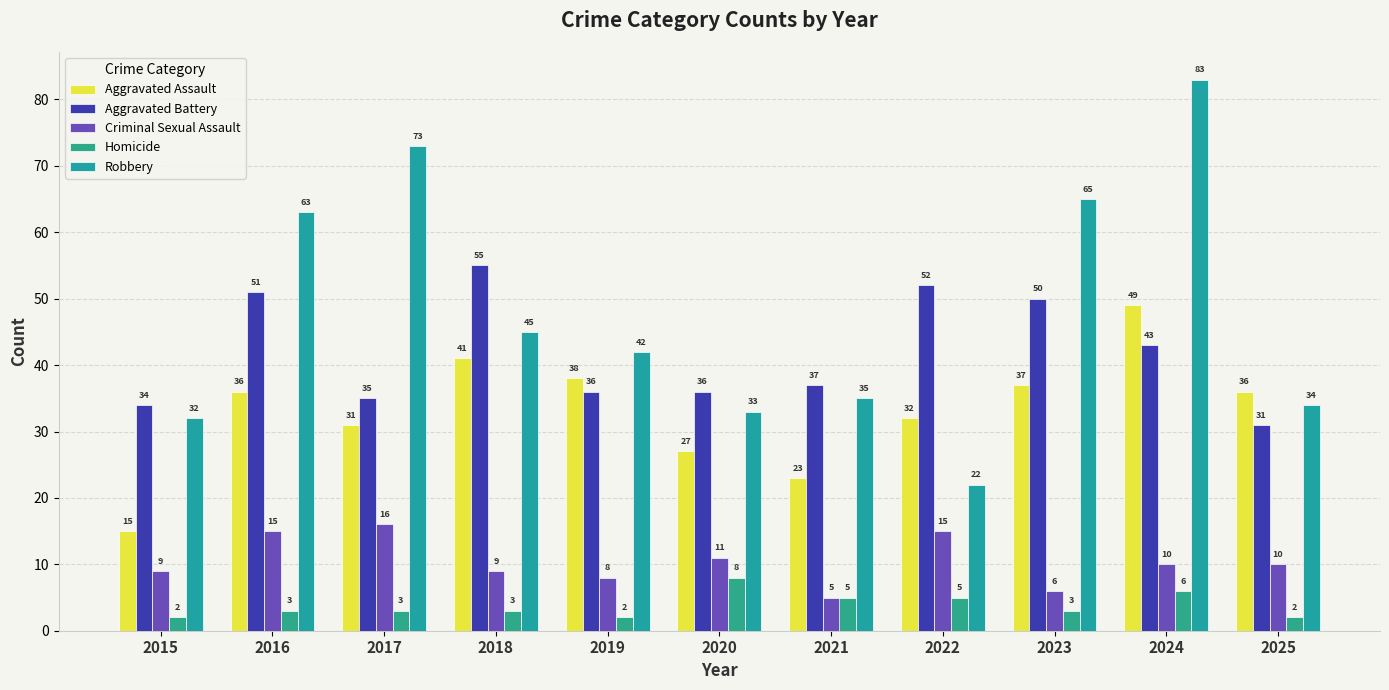

How many categories are shown in the chart?

11